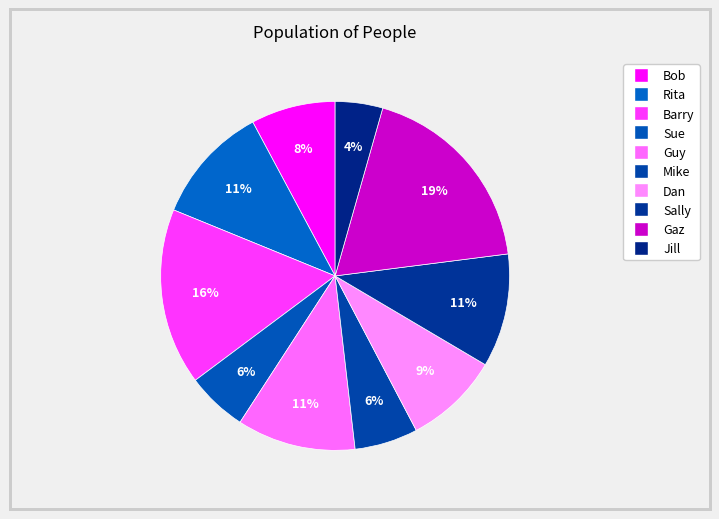

Rank the categories by value from highest to lowest.

Gaz, Barry, Rita, Guy, Sally, Dan, Bob, Mike, Sue, Jill